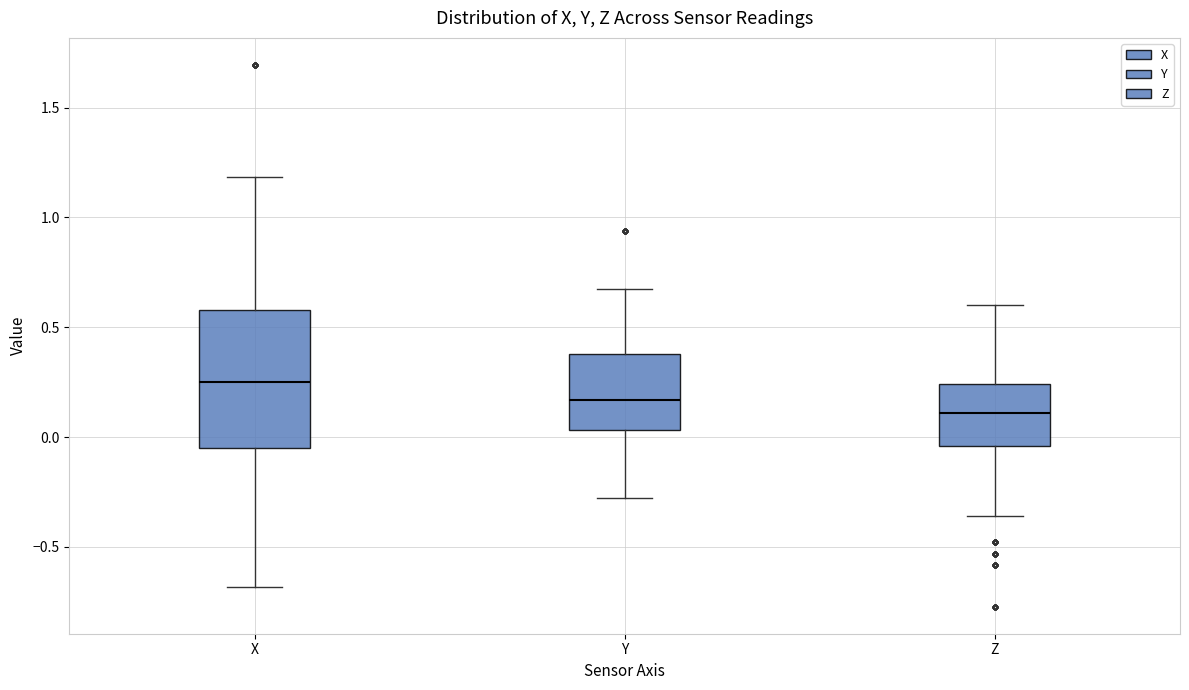

Which box is the tallest, from its lower edge to its upper edge?

X